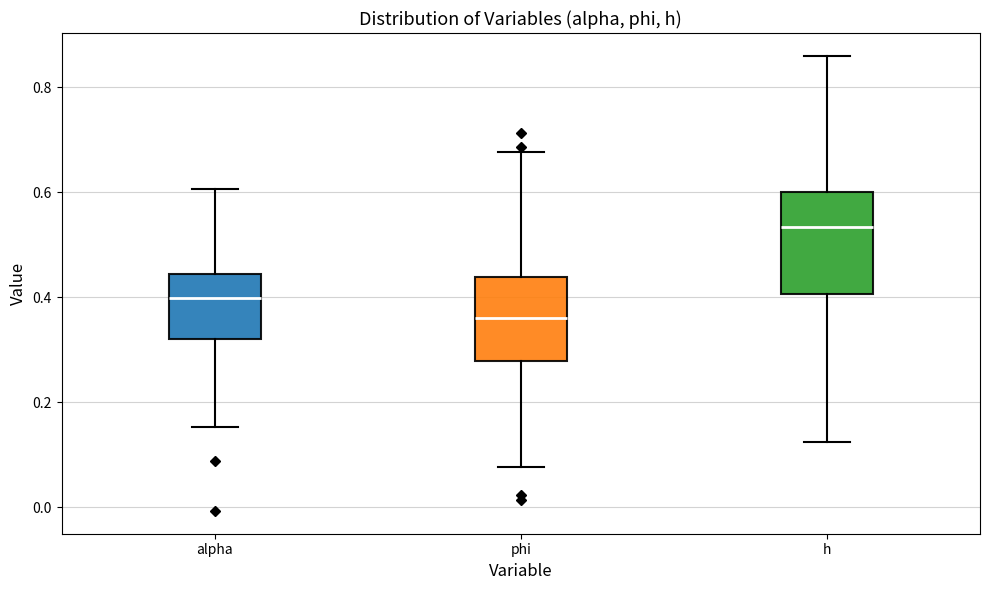

Comparing the boxes themselves (not the whiskers), which one is the tallest?

h